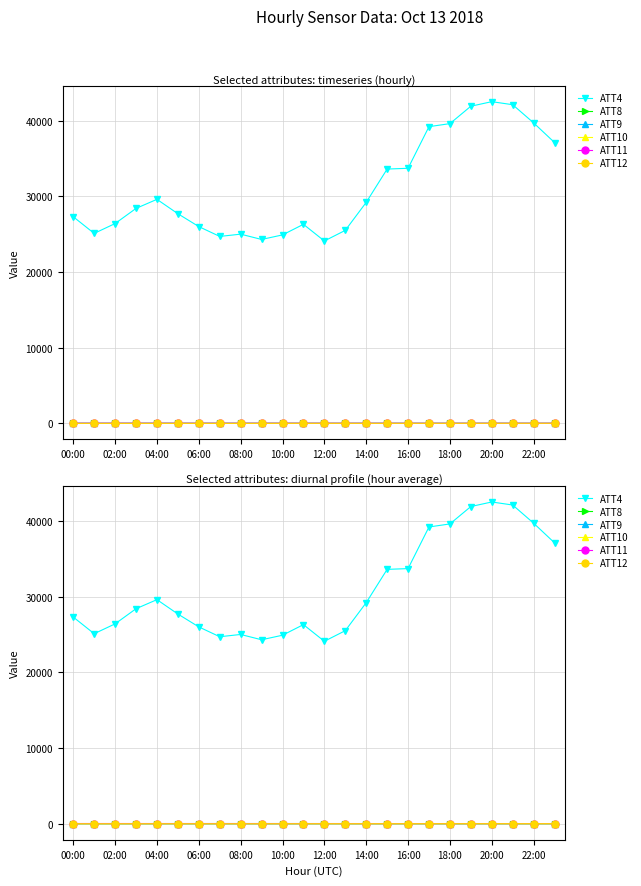

Does the chart display data point markers on the line(s)?

Yes